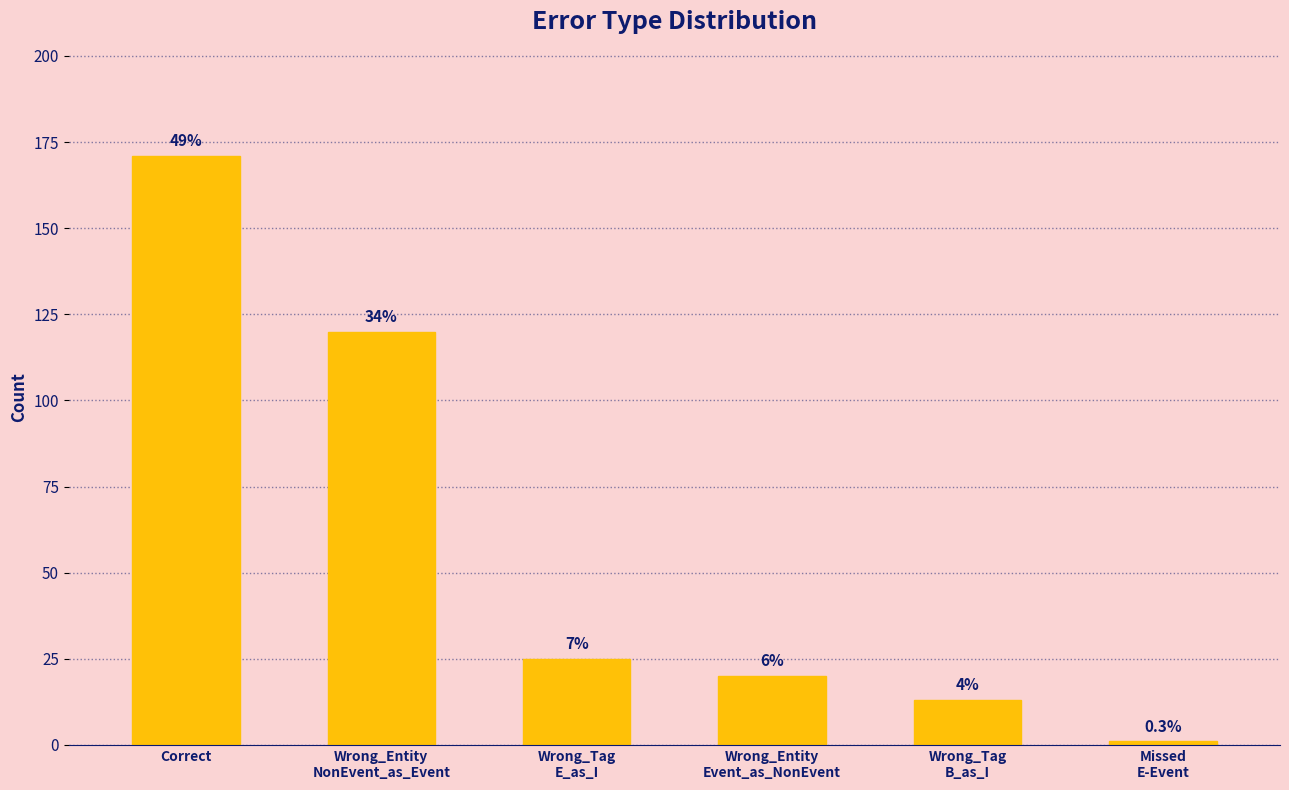

Does the chart contain any negative values?

No